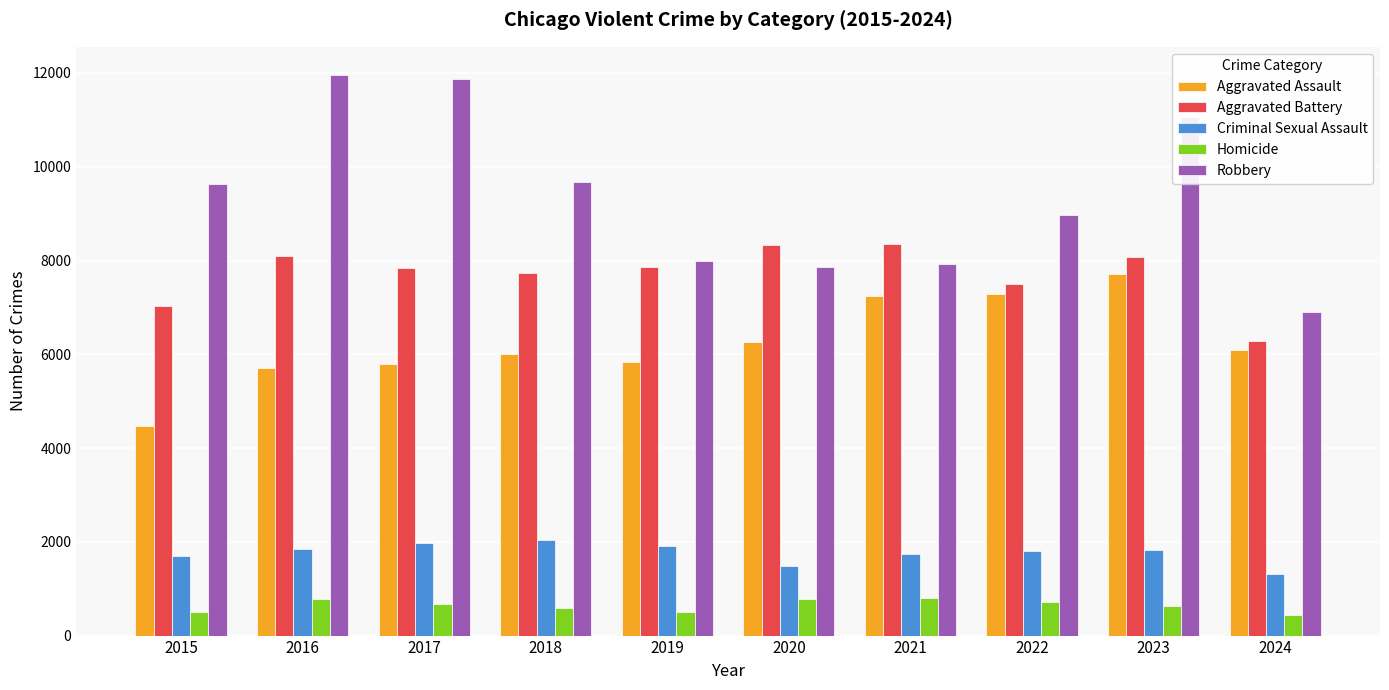

True or false: Robbery has a value of 14850 at 2022.

False